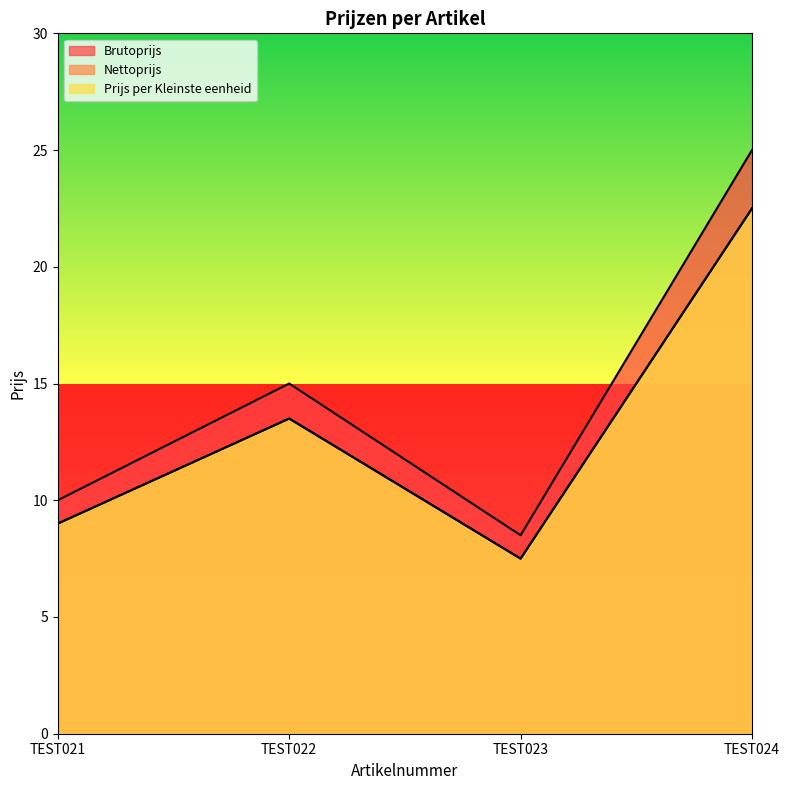

What is the value of the Prijs per Kleinste eenheid point at the 4th from the left?

22.5